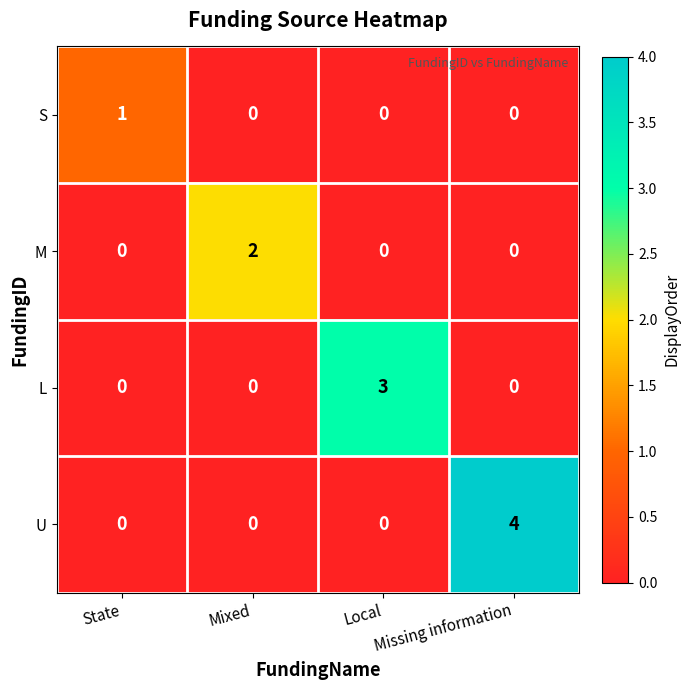

What is the difference between the U values at Missing information and Mixed?

4